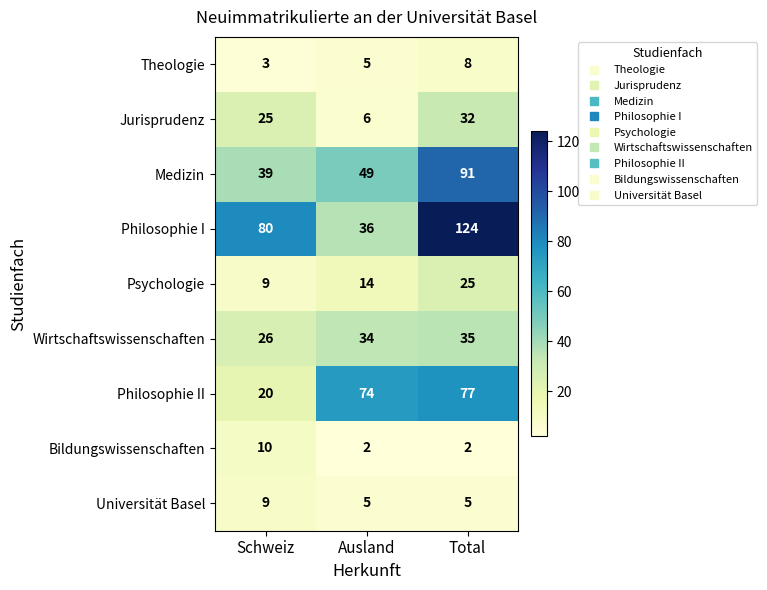

What is the difference between the Theologie values at Ausland and Total?

3